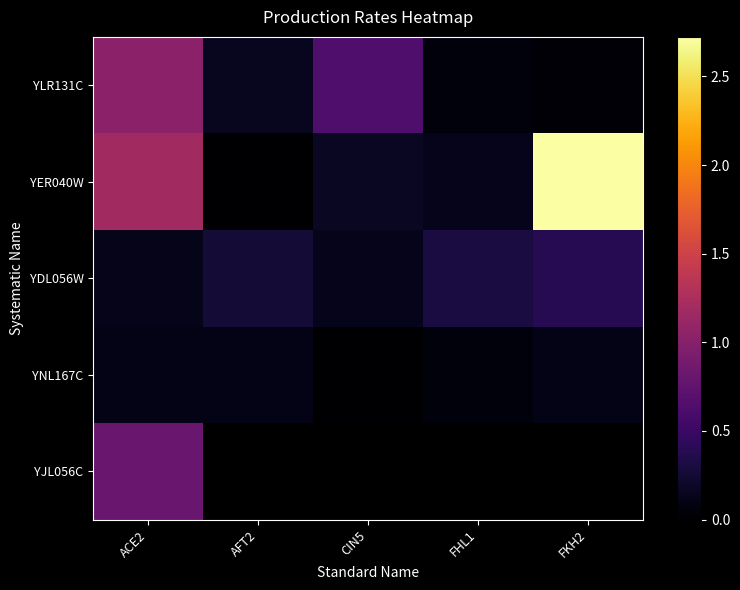

At which category does the chart reach its peak across all series?

FKH2